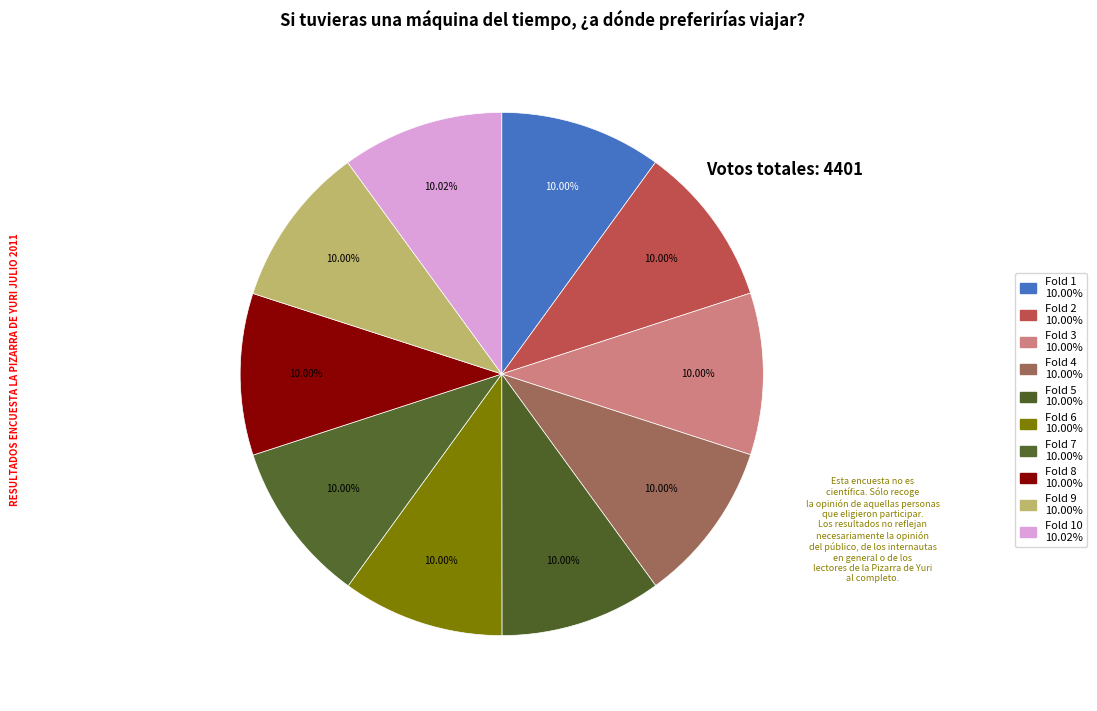

Which category has the biggest portion of the pie?

Fold 10